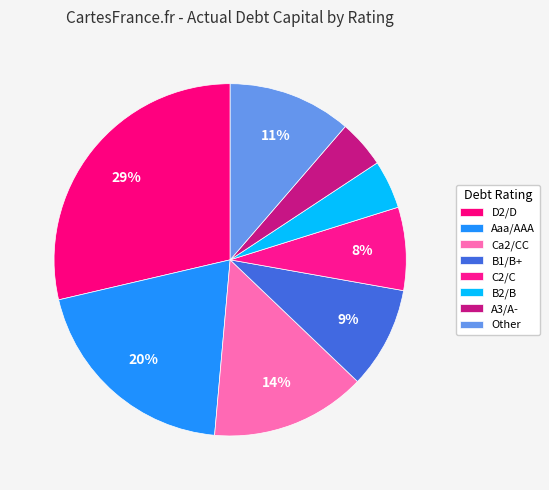

Combined, do B1/B+ and Aaa/AAA account for over 50%?

No